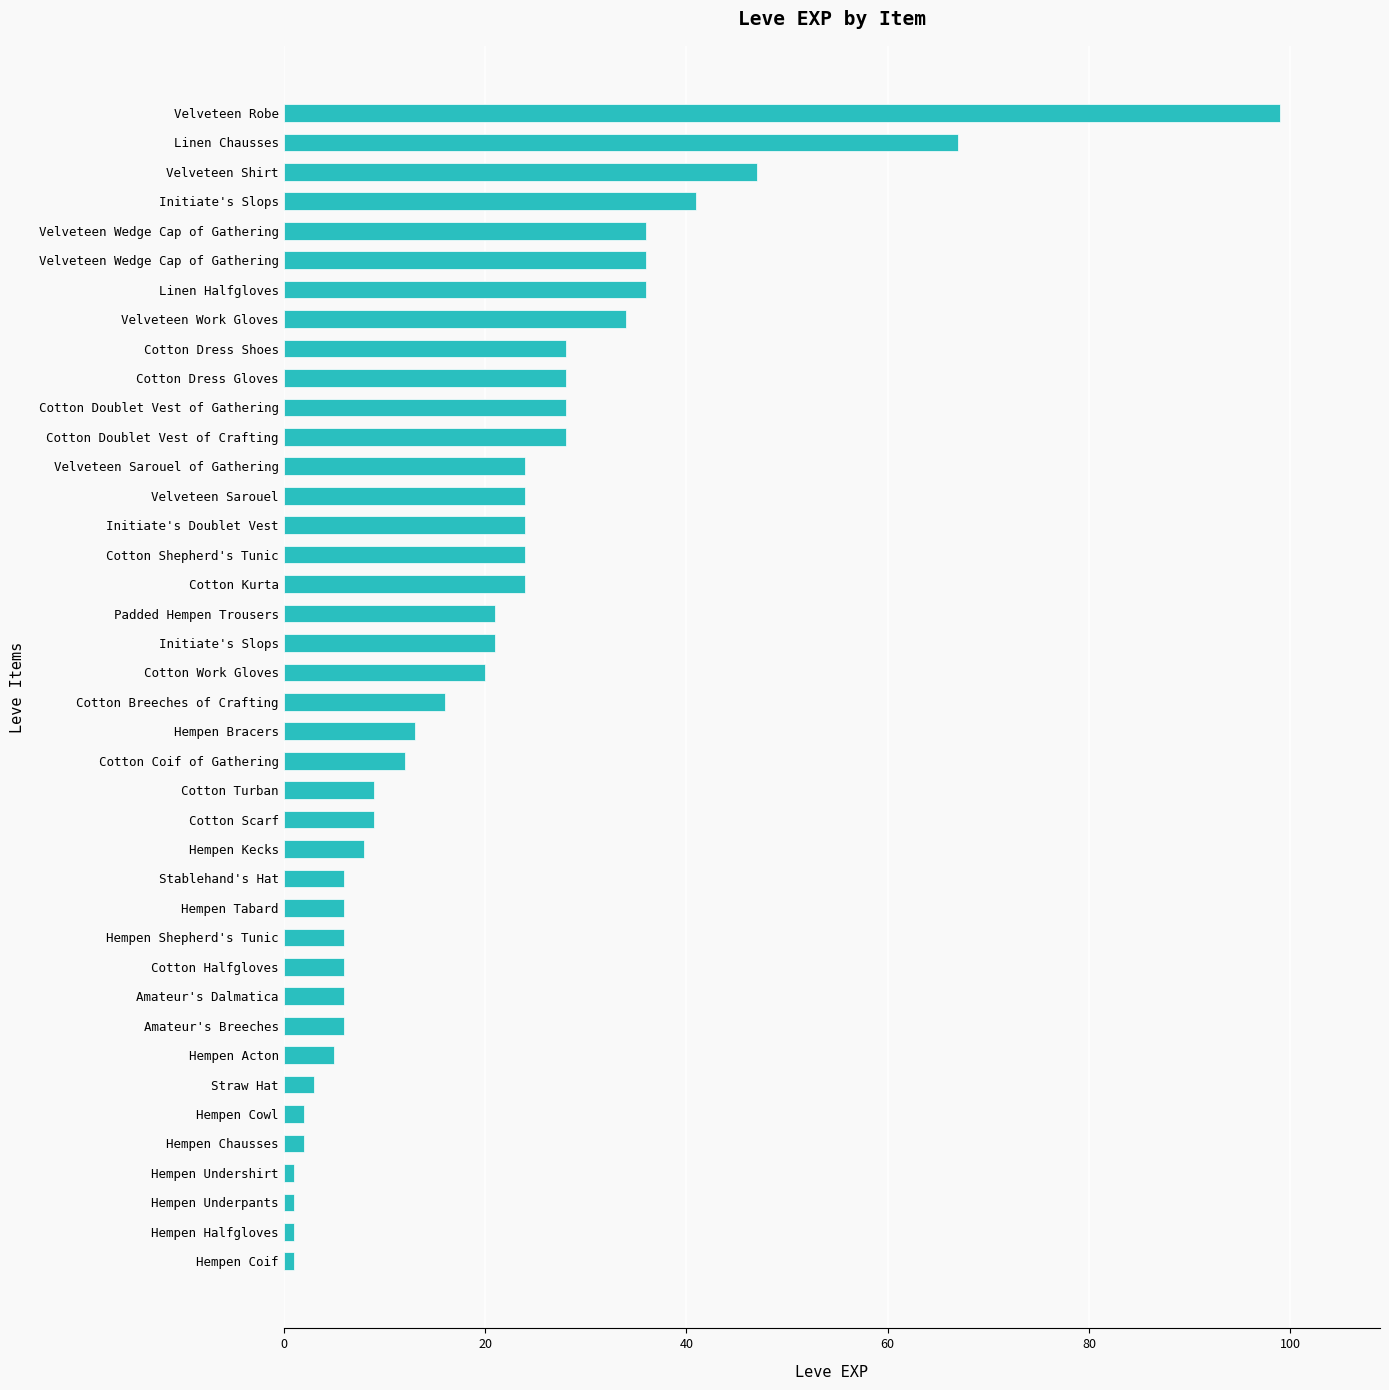

How many bars are there in total?

40